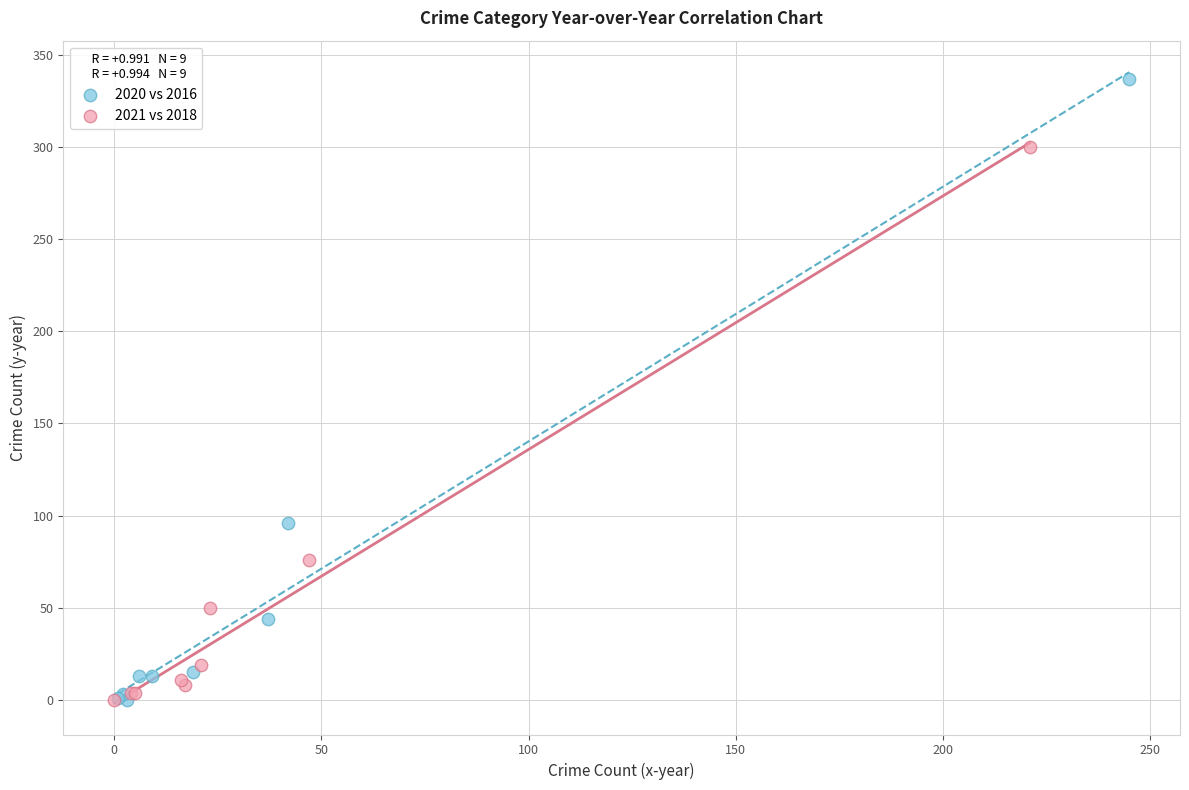

What are all the series names shown in the legend?

2020 vs 2016, 2021 vs 2018